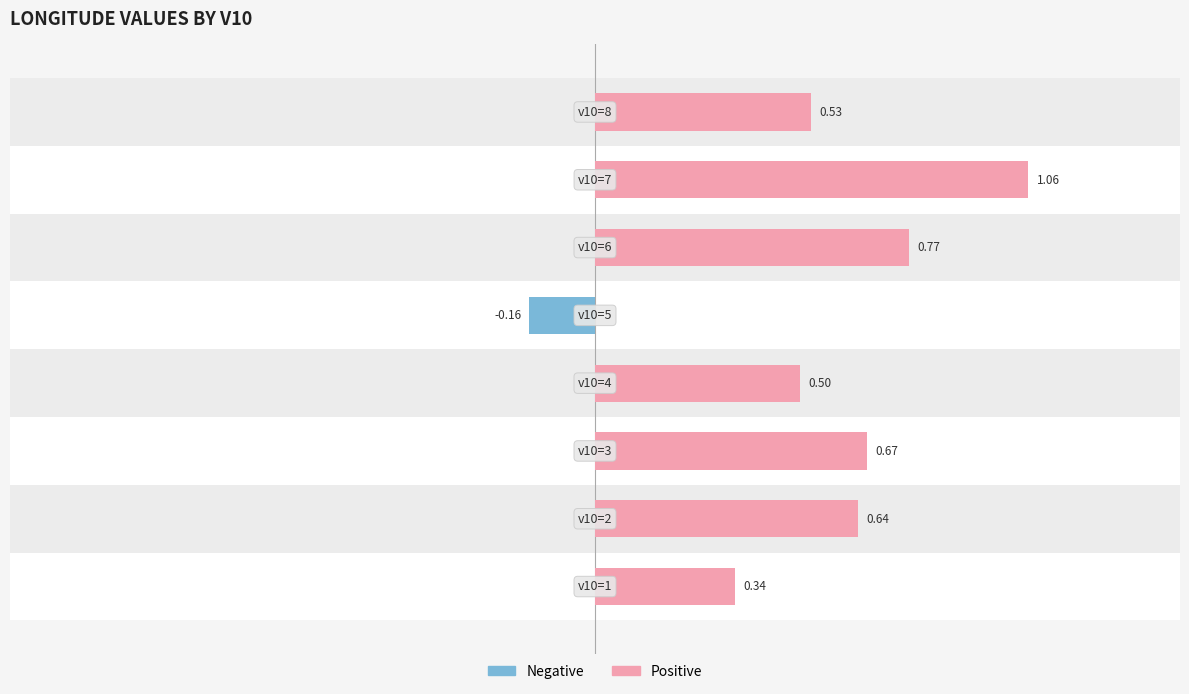

How many bars are there in total?

8